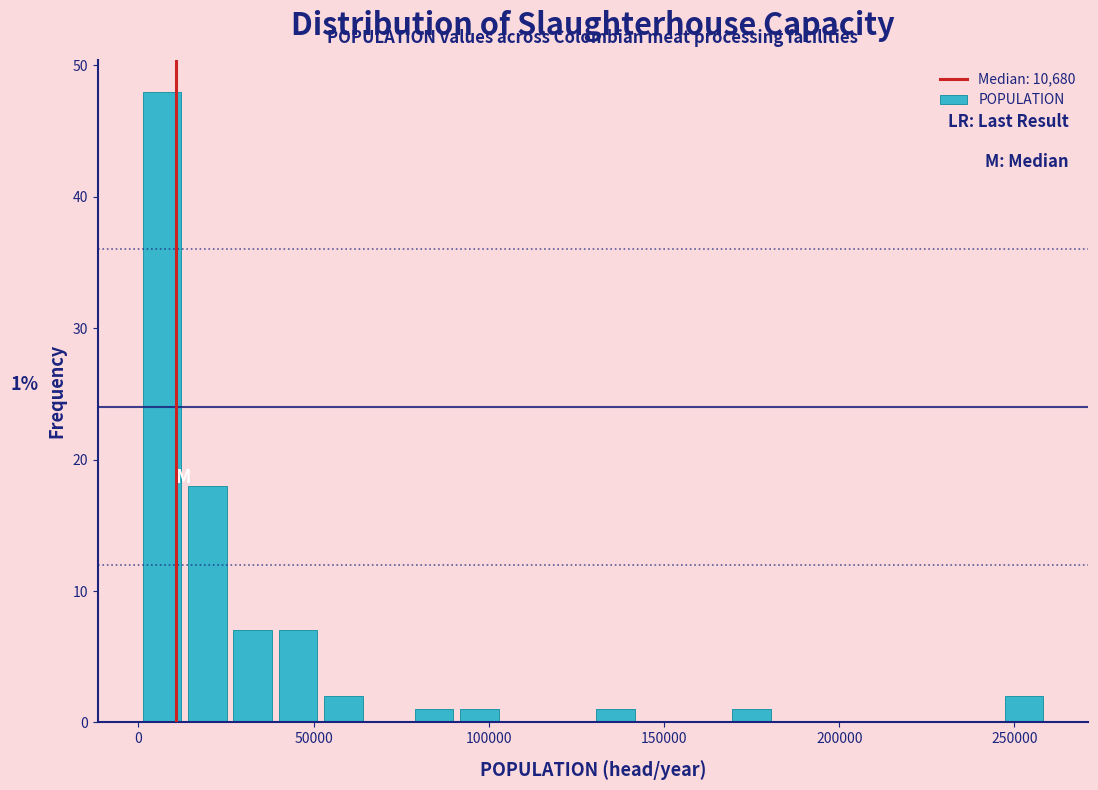

Around what value on the x-axis is the tallest bar? Give the approximate position of its centre, as read against the axis.

5000